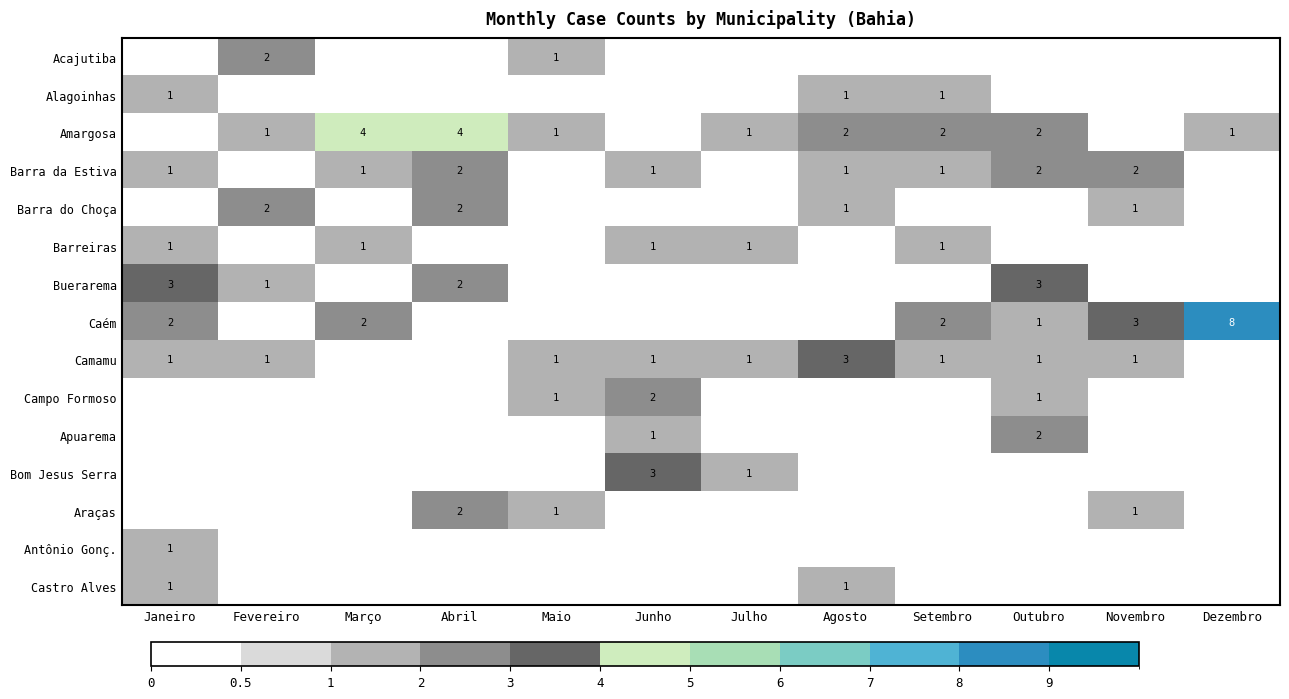

True or false: Barreiras has a value of 2 at Março.

False